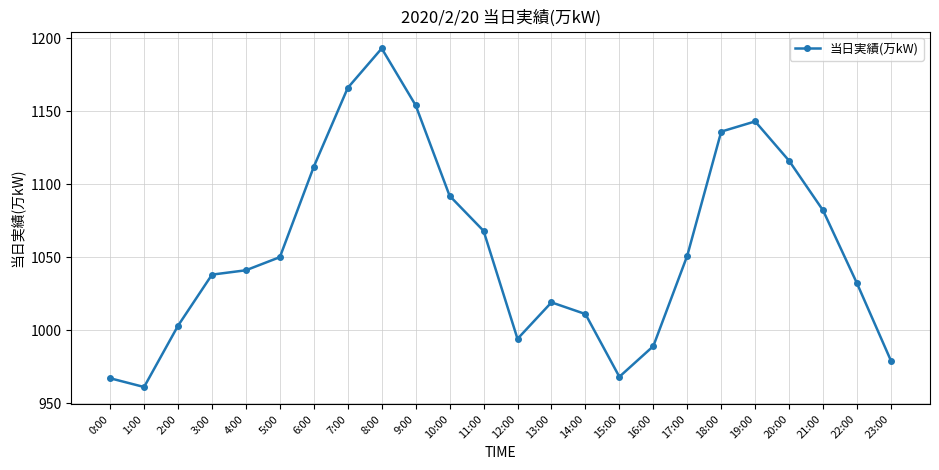

How many lines are shown in the chart?

1